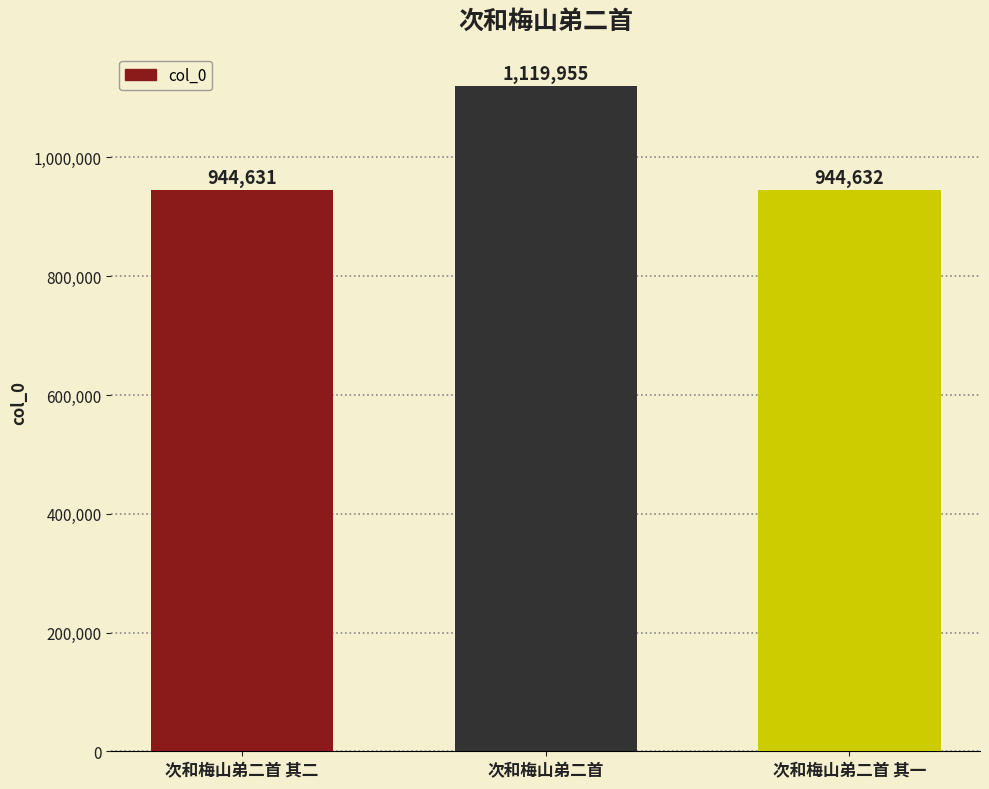

Where is the data nearest to the value 1032293?

次和梅山弟二首 其一